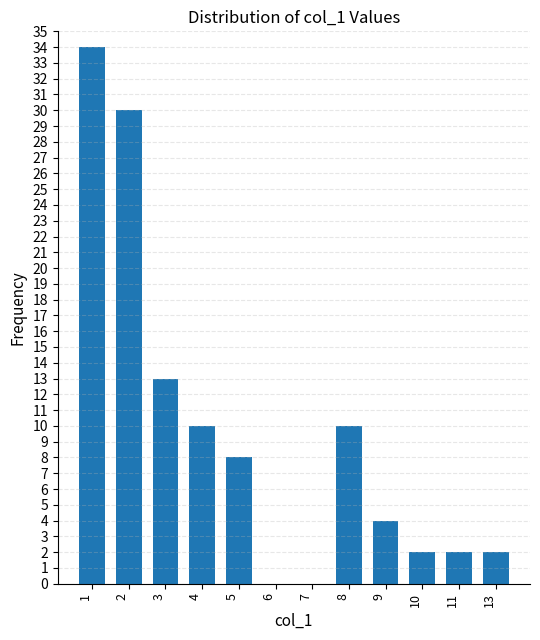

What is the ratio of the value at 4 to the value at 3?

0.8